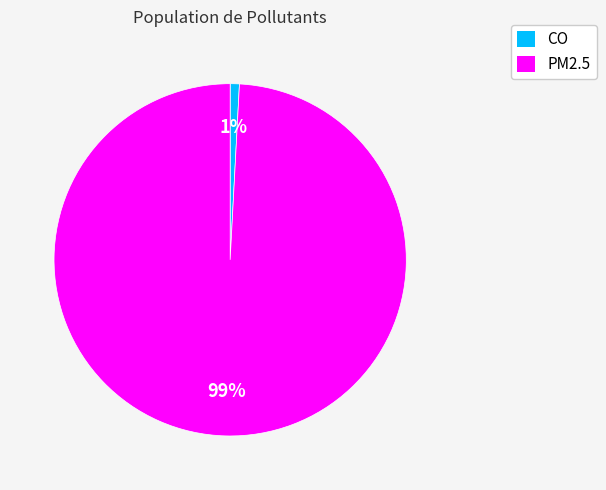

To the nearest percent, what portion does PM2.5 represent?

99%